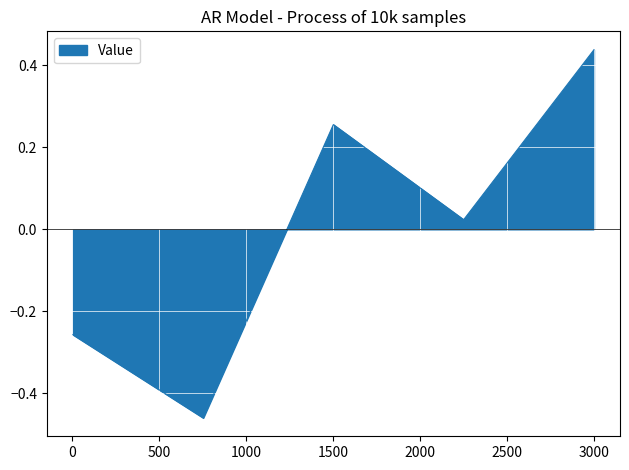

True or false: the data has more than 0 interior local peaks.

True